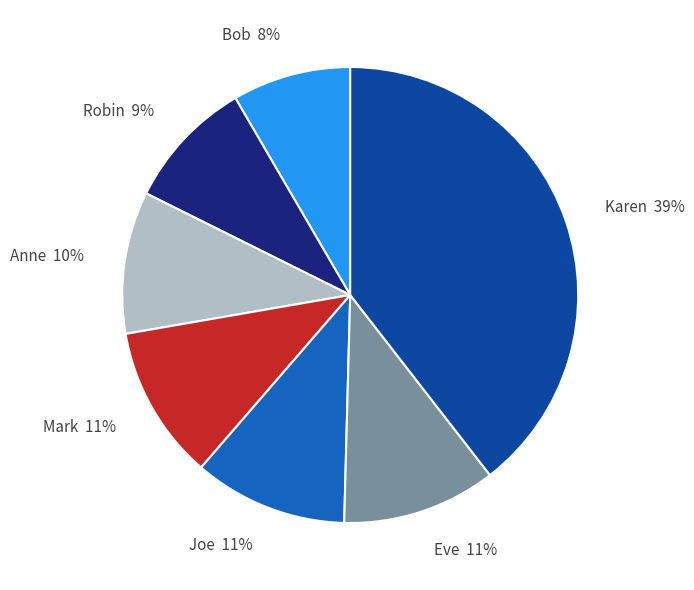

Which category has the smallest portion of the pie?

Bob